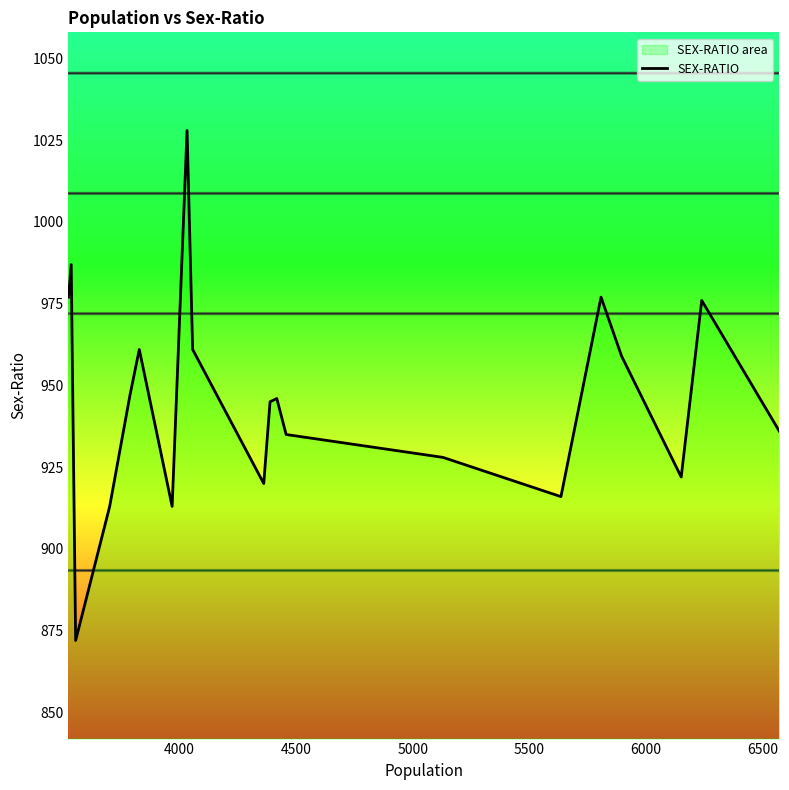

What is the minimum value shown in the chart?

872